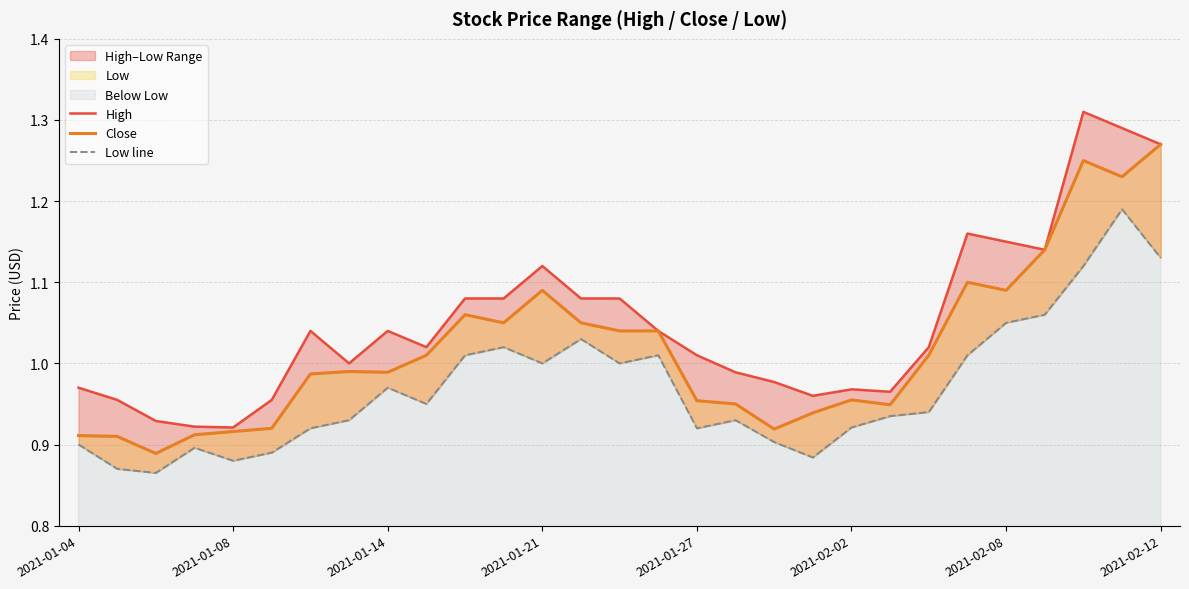

True or false: Close has a value of 0.4 at 2021-01-21.

False